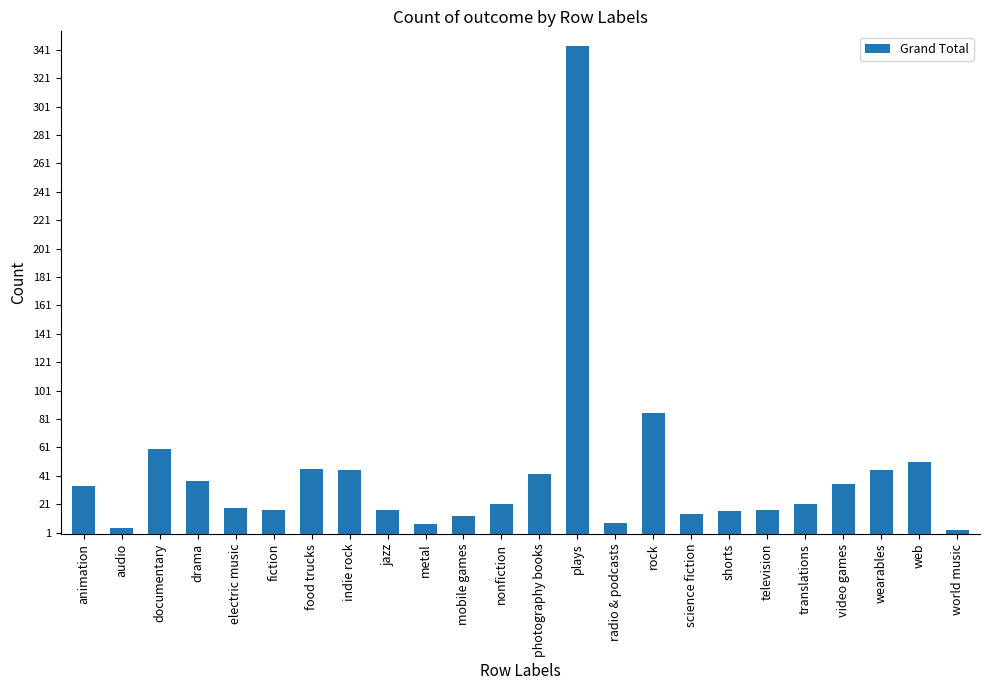

Is it true that the value at radio & podcasts is 8?

True